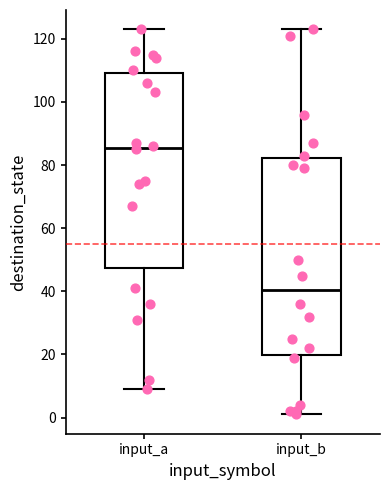

Reading left to right, transcribe this box plot: for each box, give where its median line is, the range the box spans, and where its two whiskers end, as read against the y-axis. The values are not printed on the chart, so give them approximately, as read against the axis.

input_a: median 86, box 48 to 110, whiskers 10 to 124
input_b: median 40, box 20 to 82, whiskers 2 to 124